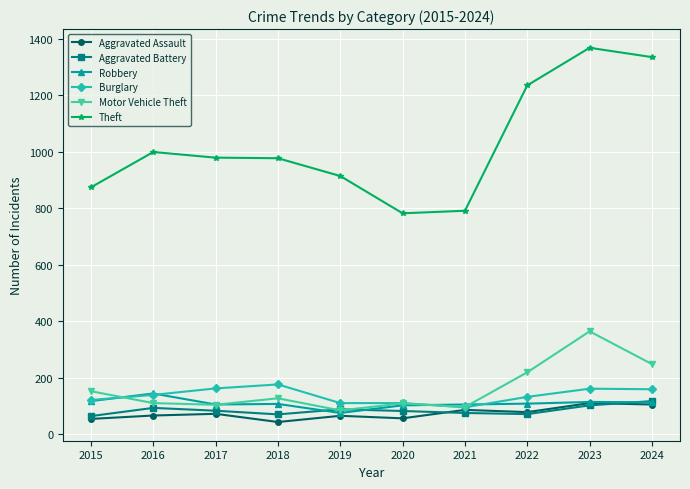

True or false: Theft and Robbery cross at least once.

False